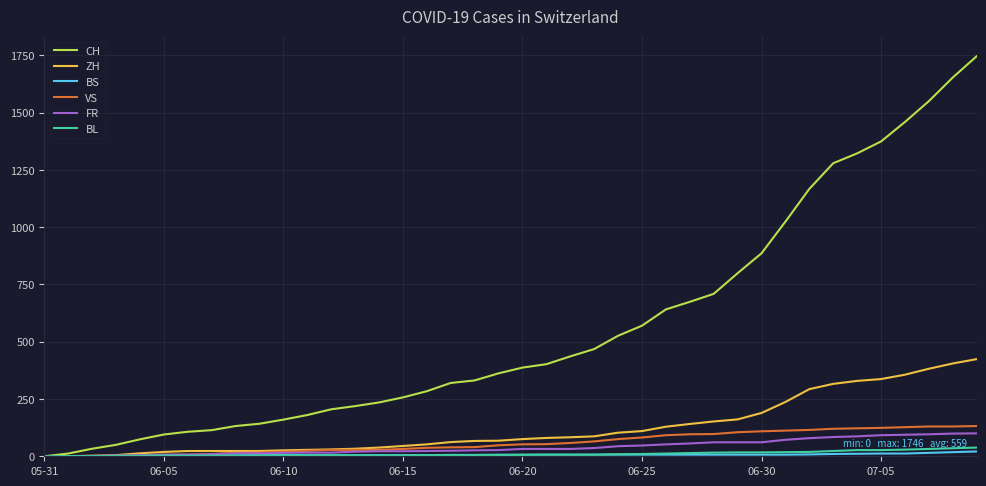

Which series has the largest range (max minus min)?

CH